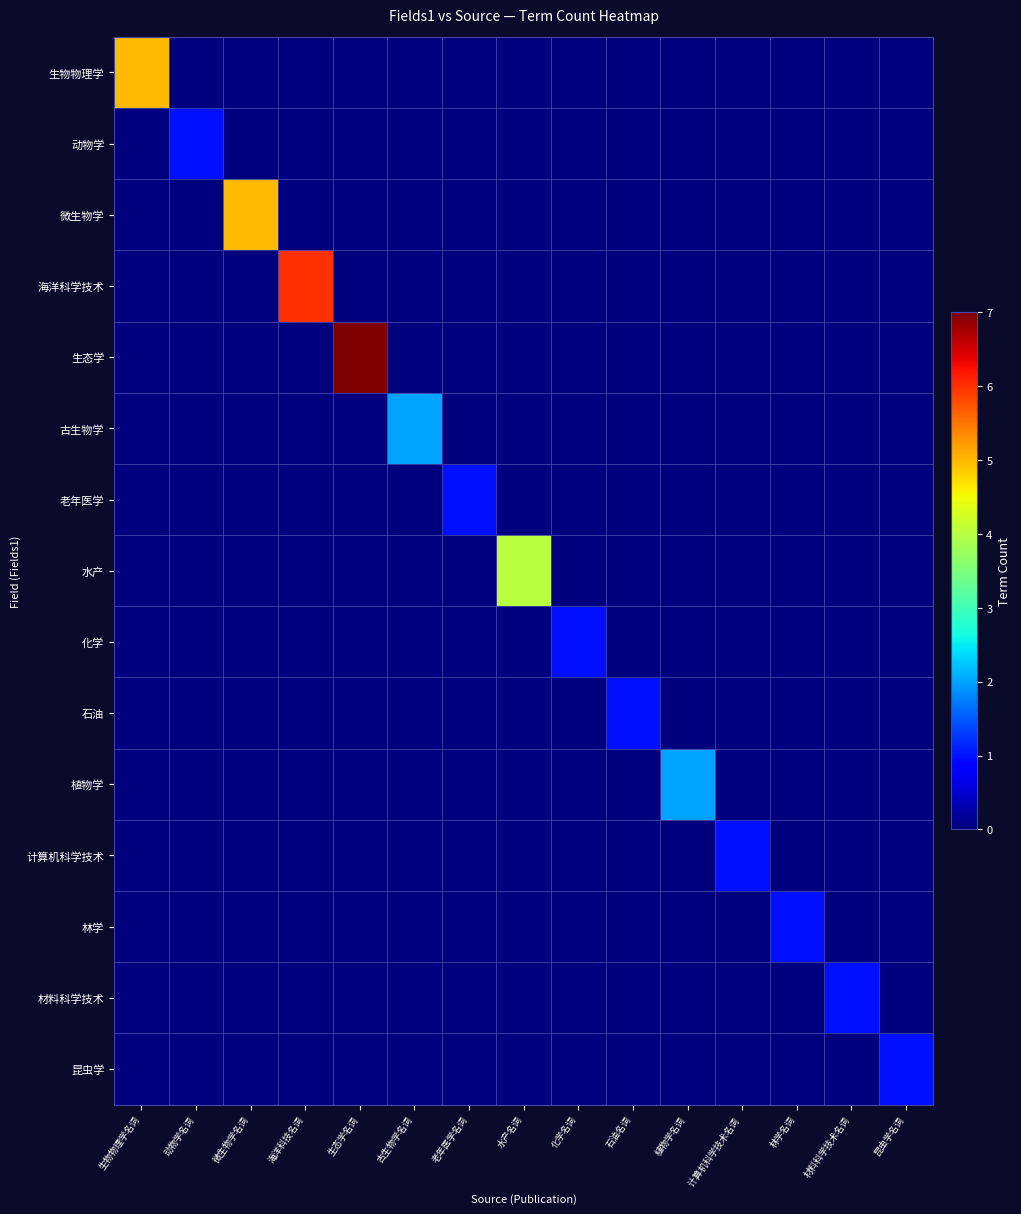

Which series has the largest range (max minus min)?

生态学